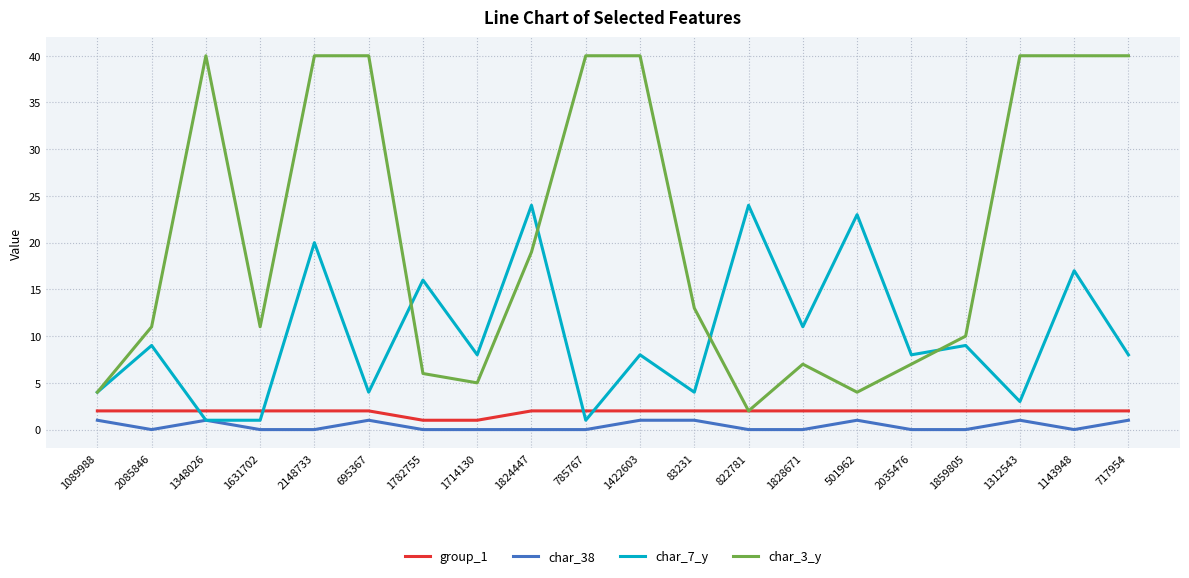

What is the spread (max minus min) of values at 501962?

22